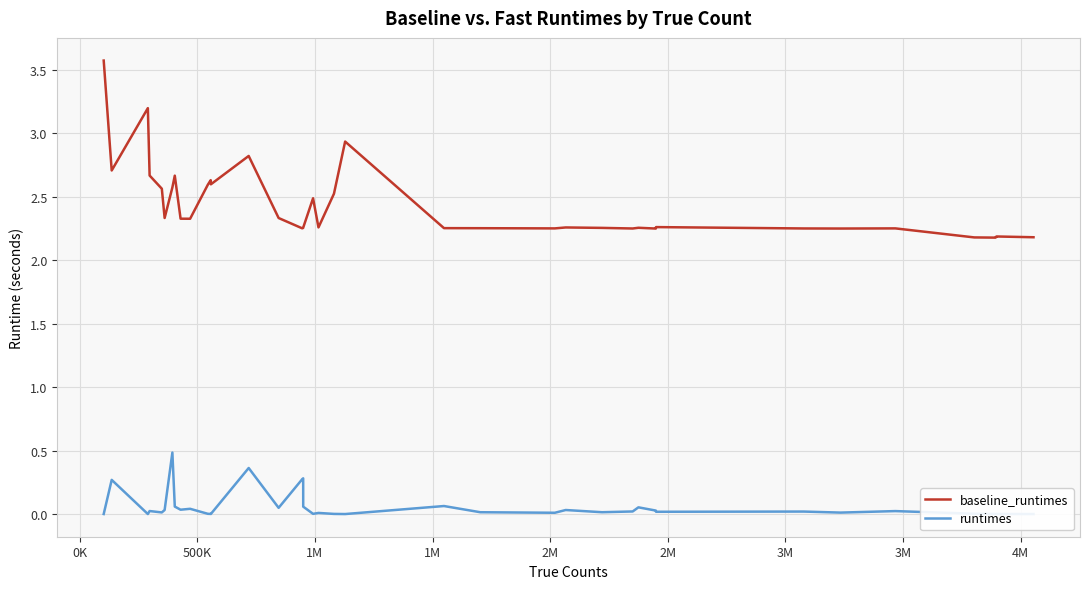

At how many categories does at least one series exceed 3?

2